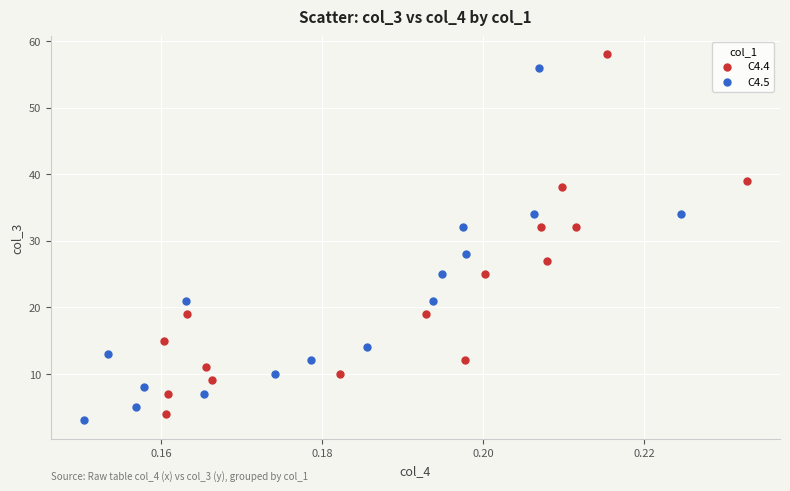

What are all the series names shown in the legend?

C4.4, C4.5